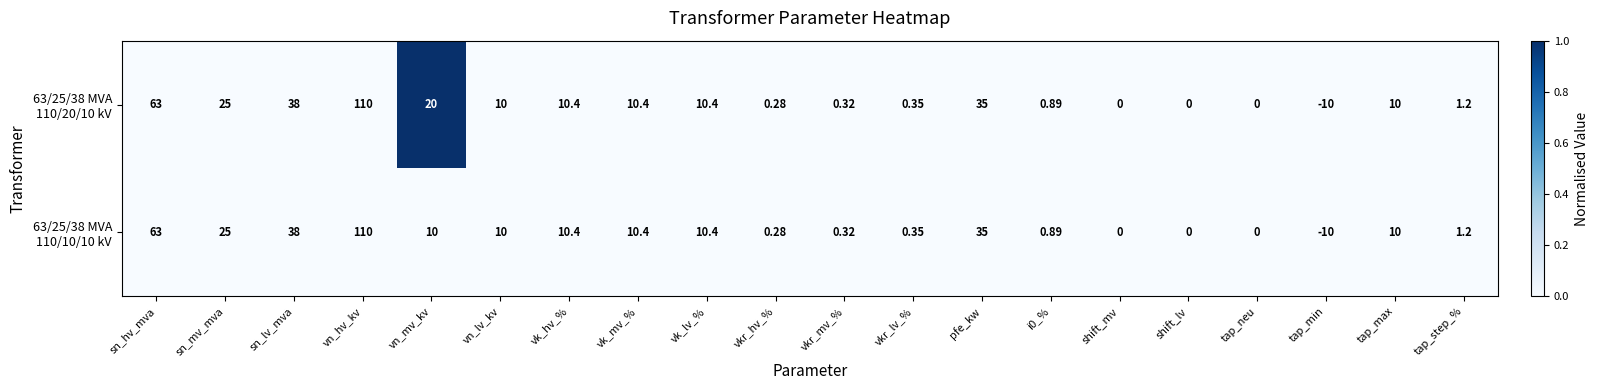

At which category is the sum across all series the highest?

vn_hv_kv